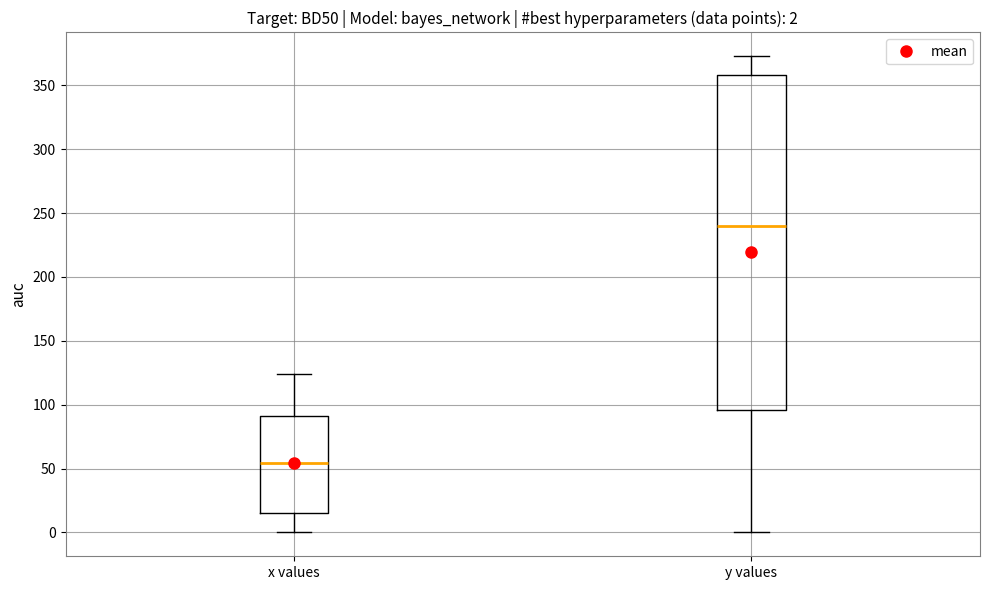

Which box is the tallest, from its lower edge to its upper edge?

y values